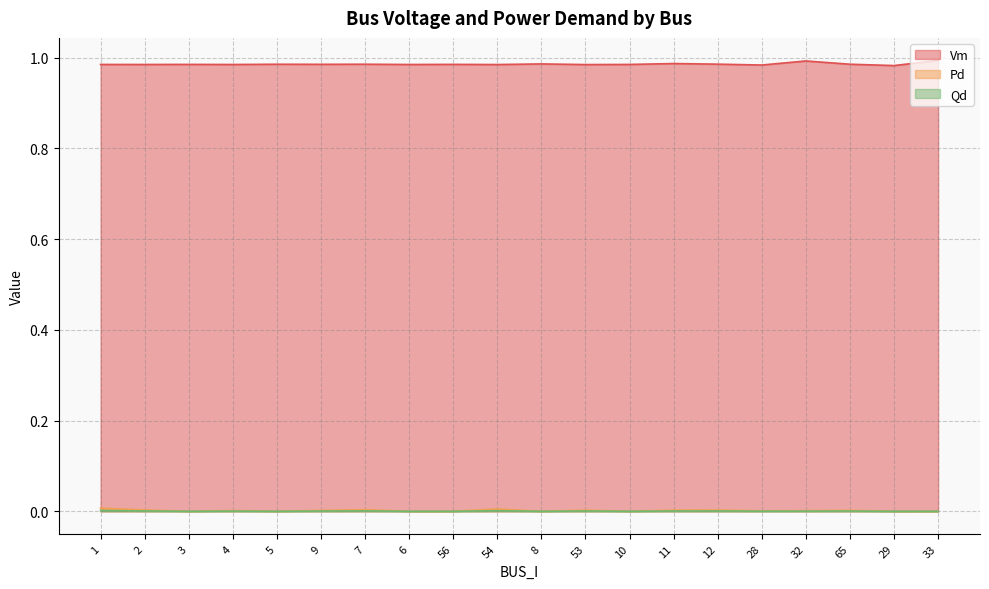

Reading left to right, transcribe all the data shown in this chart.

Vm: 1=1.0	2=1.0	3=1.0	4=1.0	5=1.0	9=1.0	7=1.0	6=1.0	56=1.0	54=1.0	8=1.0	53=1.0	10=1.0	11=1.0	12=1.0	28=1.0	32=1.0	65=1.0	29=1.0	33=1.0
Pd: 1=0.0	2=0.0	3=0.0	4=0.0	5=0.0	9=0.0	7=0.0	6=0.0	56=0.0	54=0.0	8=0.0	53=0.0	10=0.0	11=0.0	12=0.0	28=0.0	32=0.0	65=0.0	29=0.0	33=0.0
Qd: 1=0.0	2=0.0	3=0.0	4=0.0	5=0.0	9=0.0	7=0.0	6=0.0	56=0.0	54=0.0	8=0.0	53=0.0	10=0.0	11=0.0	12=0.0	28=0.0	32=0.0	65=0.0	29=0.0	33=0.0